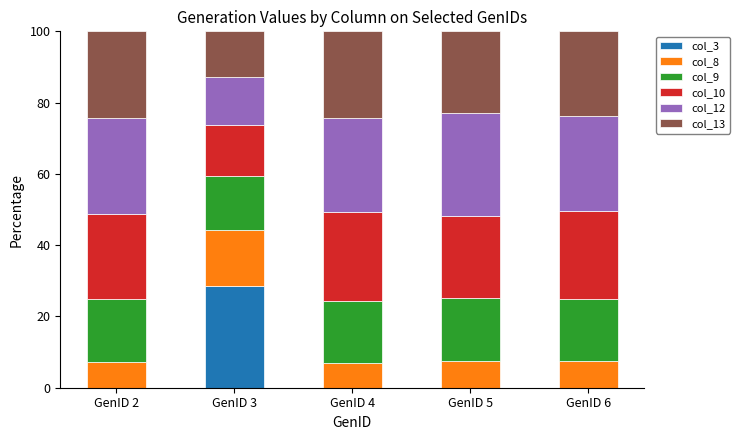

What is the total value across all series at GenID 6?

100.0